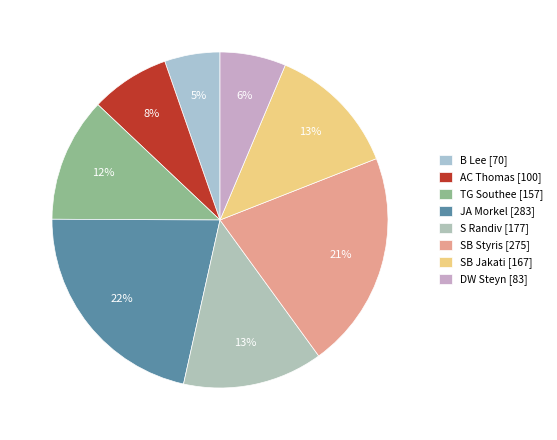

The TG Southee slice represents 12% of the pie. True or false?

True